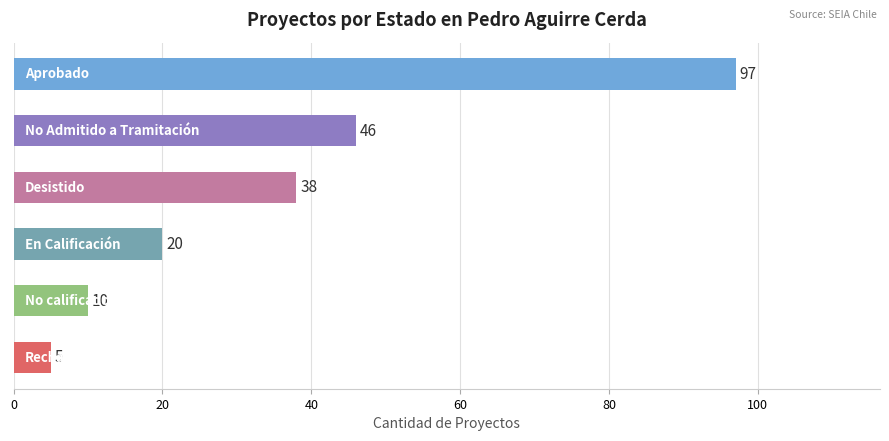

Reading top to bottom, transcribe all the data shown in this chart.

97	46	38	20	10	5